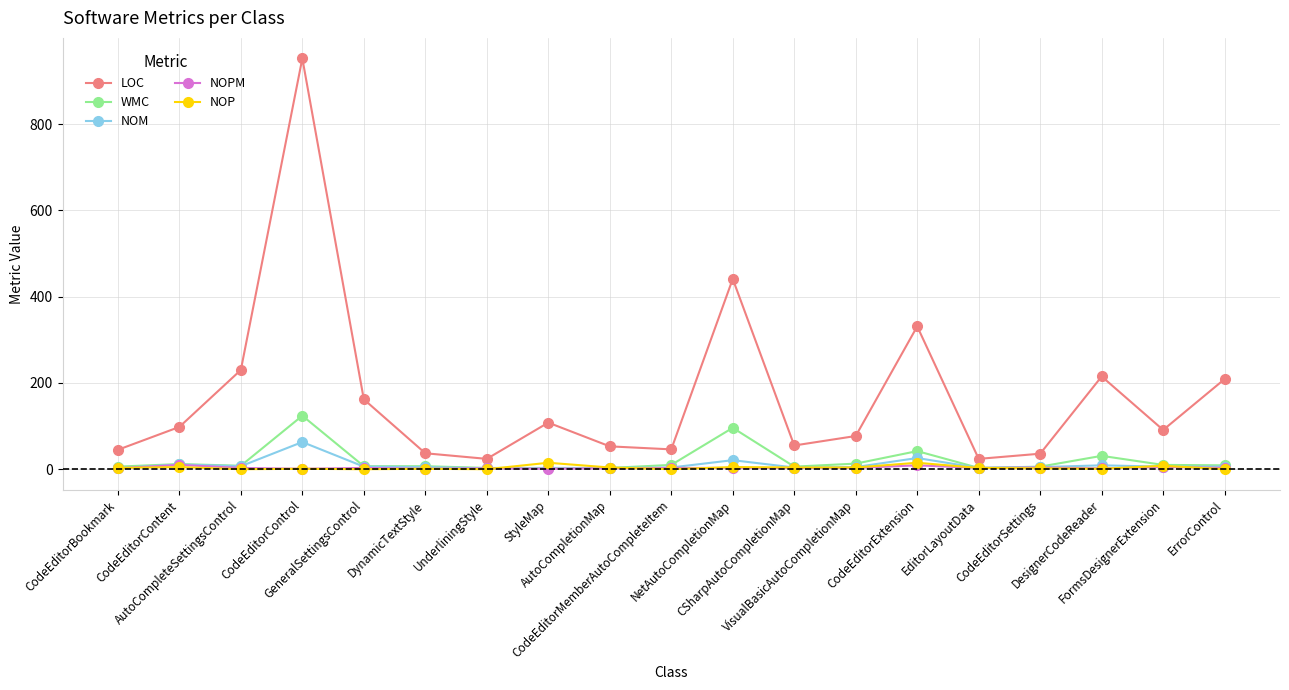

What is the sum of the WMC values at StyleMap and UnderliningStyle?

6